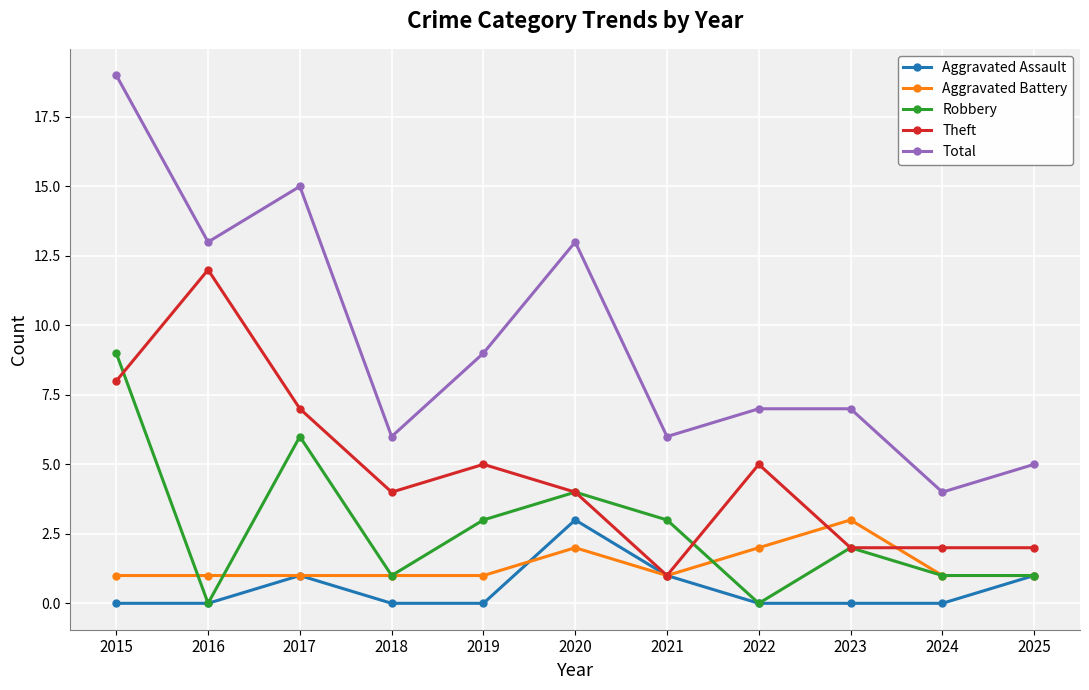

What is the sum of the Theft values at 2020 and 2021?

5